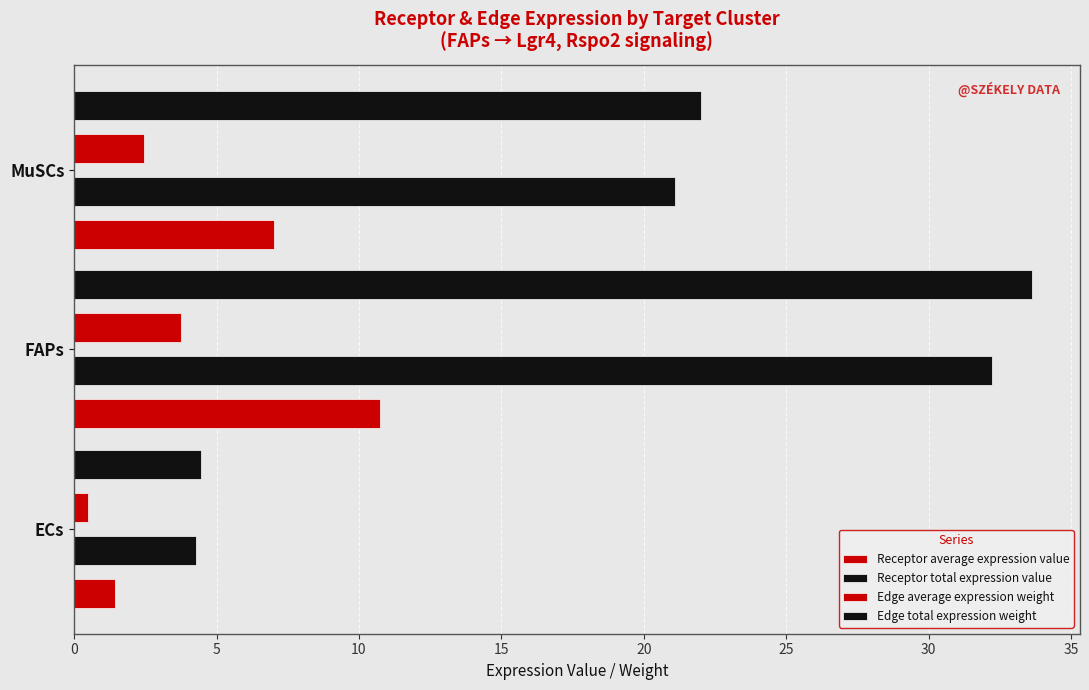

What is the value of the Edge total expression weight bar at the 2nd from the left?

33.6